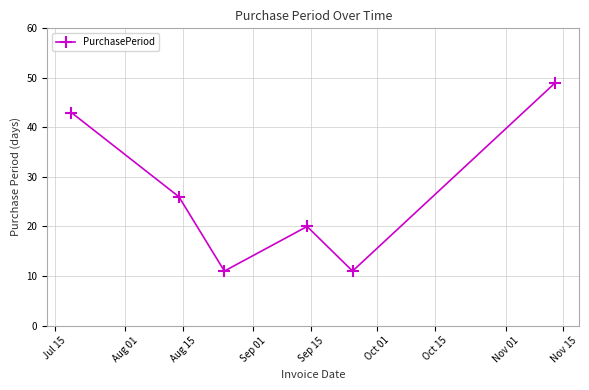

Reading left to right, list all the values displayed in this chart.

43	26	11	20	11	49